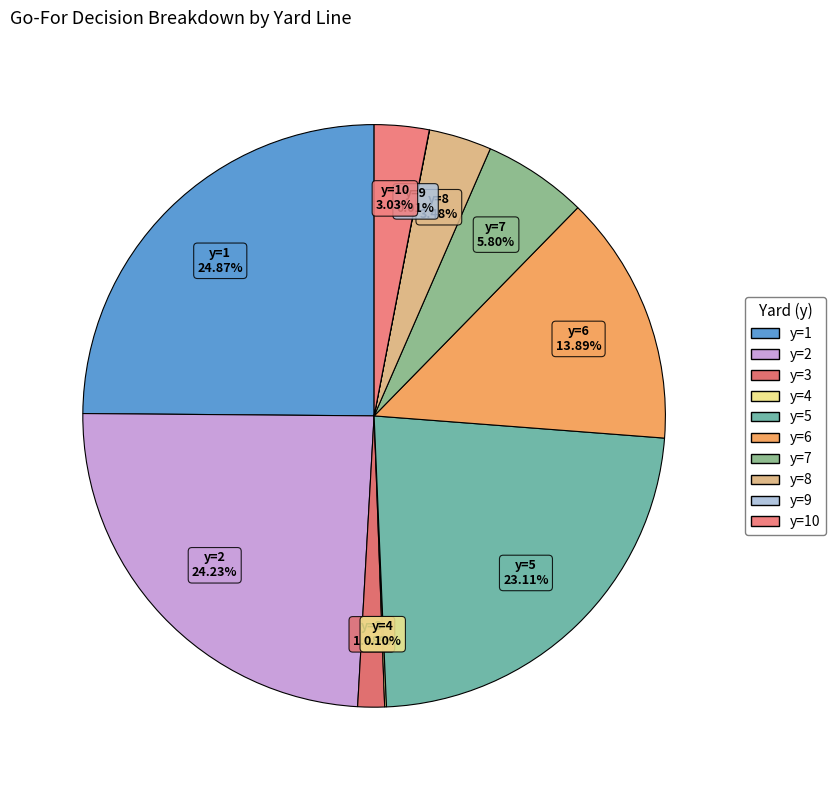

Between y=8 and y=3, which is larger?

y=8